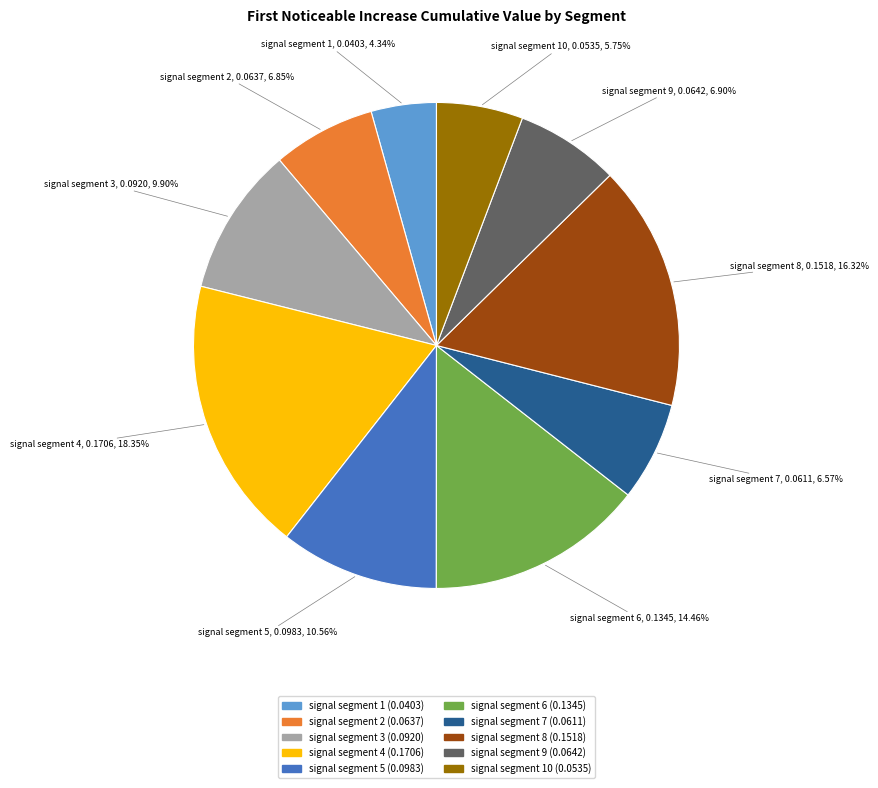

To the nearest percent, what is the average slice percentage?

10%